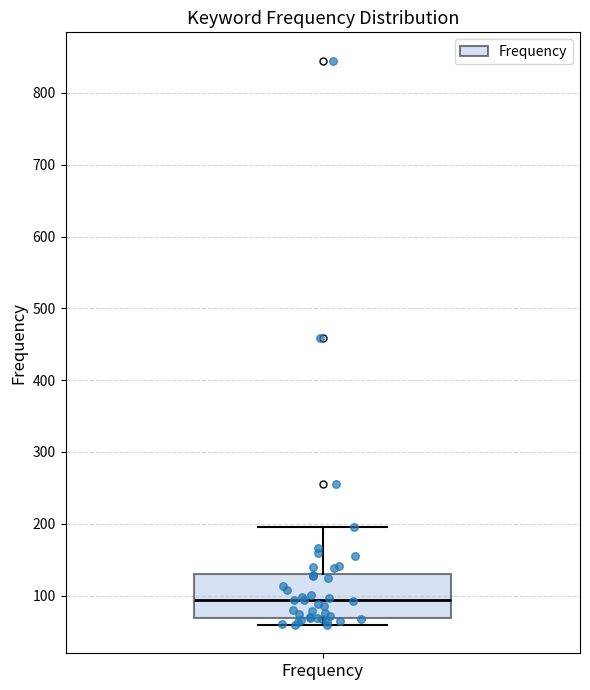

Read this box plot against the y-axis: the position of the median line, the range covered by the box, and the ends of both whiskers. The values are not printed on the chart, so give them approximately, as read against the axis.

median 90, box 70 to 130, whiskers 60 to 200